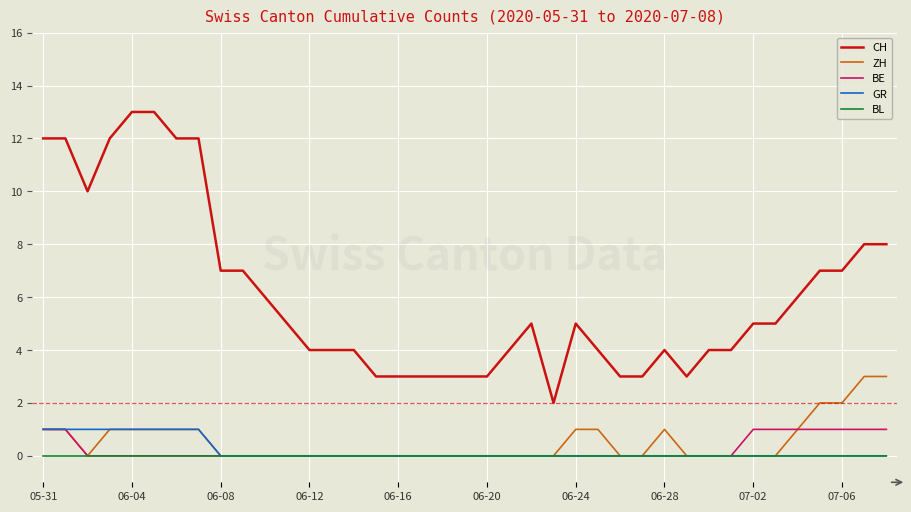

What is the greatest value displayed?

13